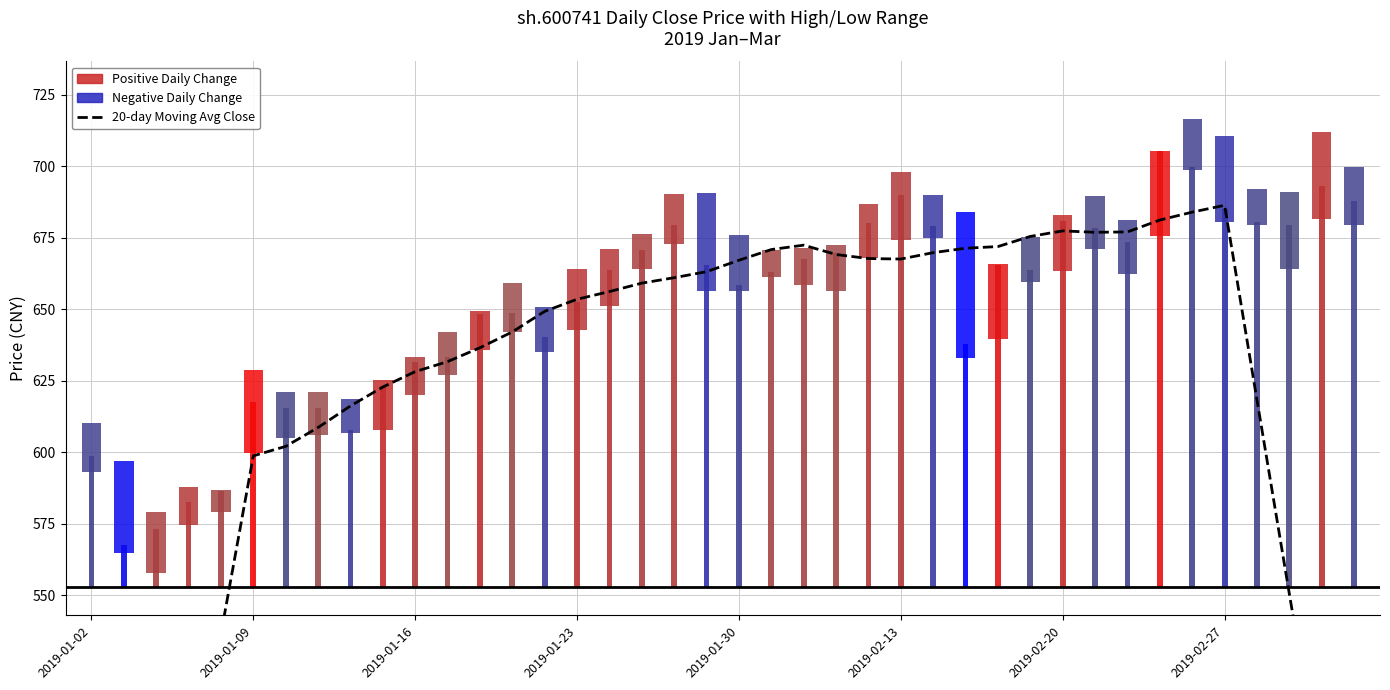

True or false: the data shows 616.1 at 8.

True